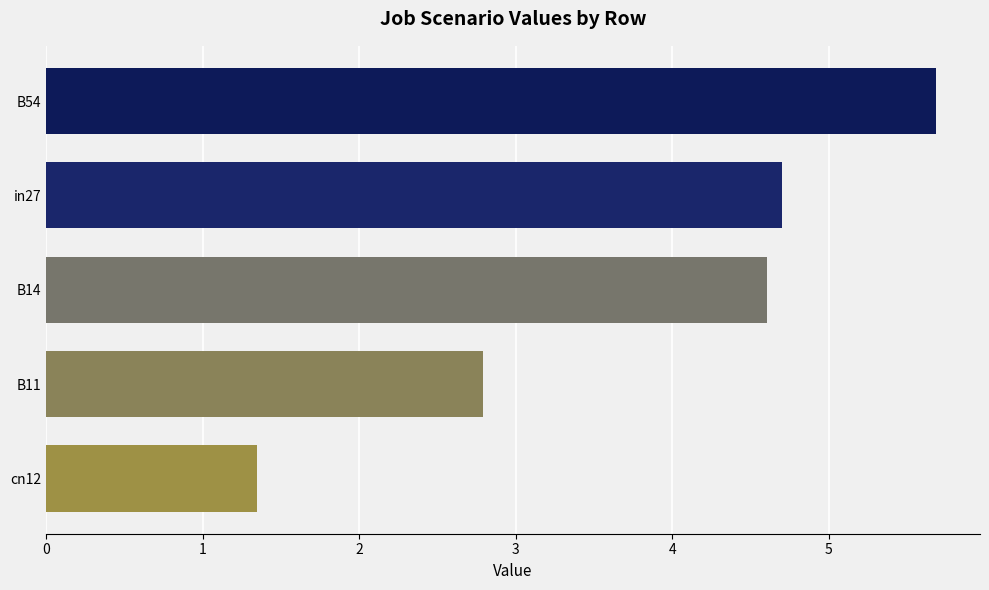

Reading top to bottom, what are all the values shown in this chart?

B54=5.7	in27=4.7	B14=4.6	B11=2.8	cn12=1.3